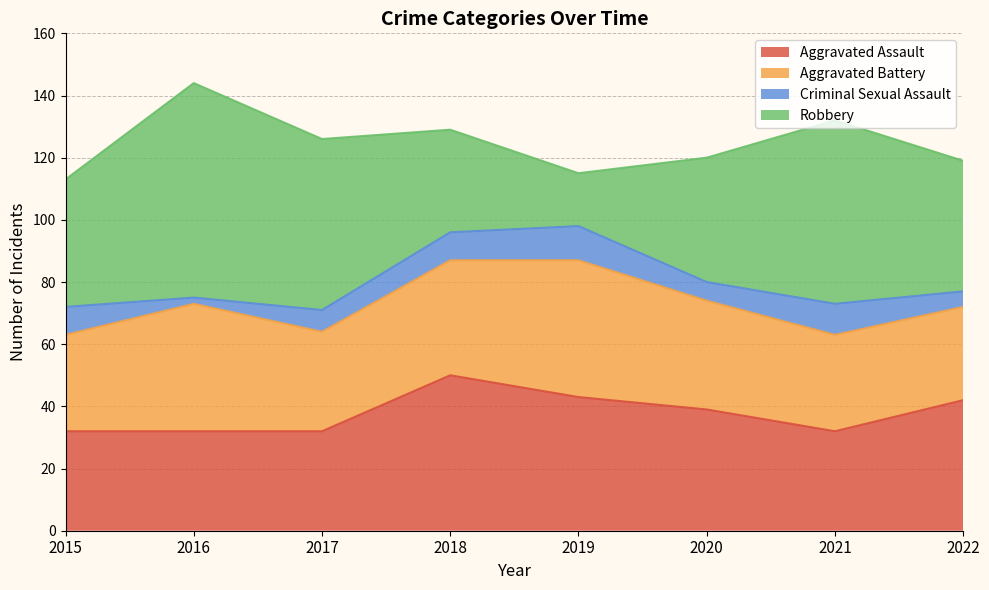

How many lines are shown in the chart?

4